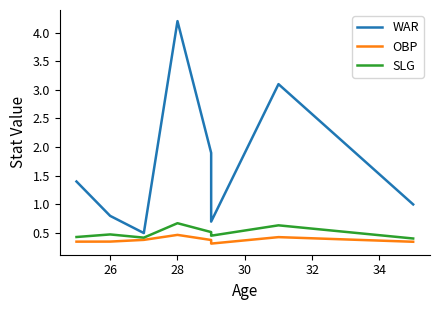

True or false: SLG has more than 1 interior local peaks.

True